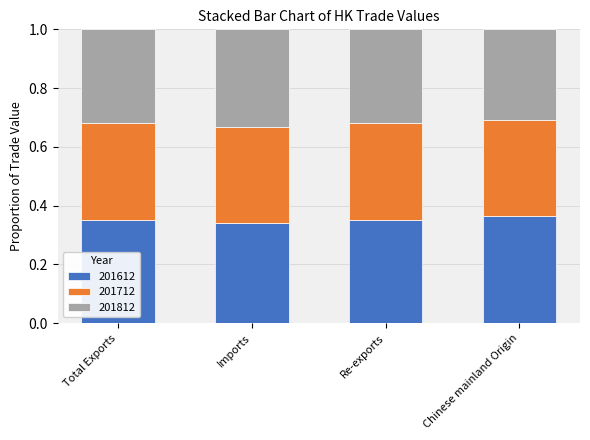

True or false: 201612 has a value of 0.5 at Chinese mainland Origin.

False